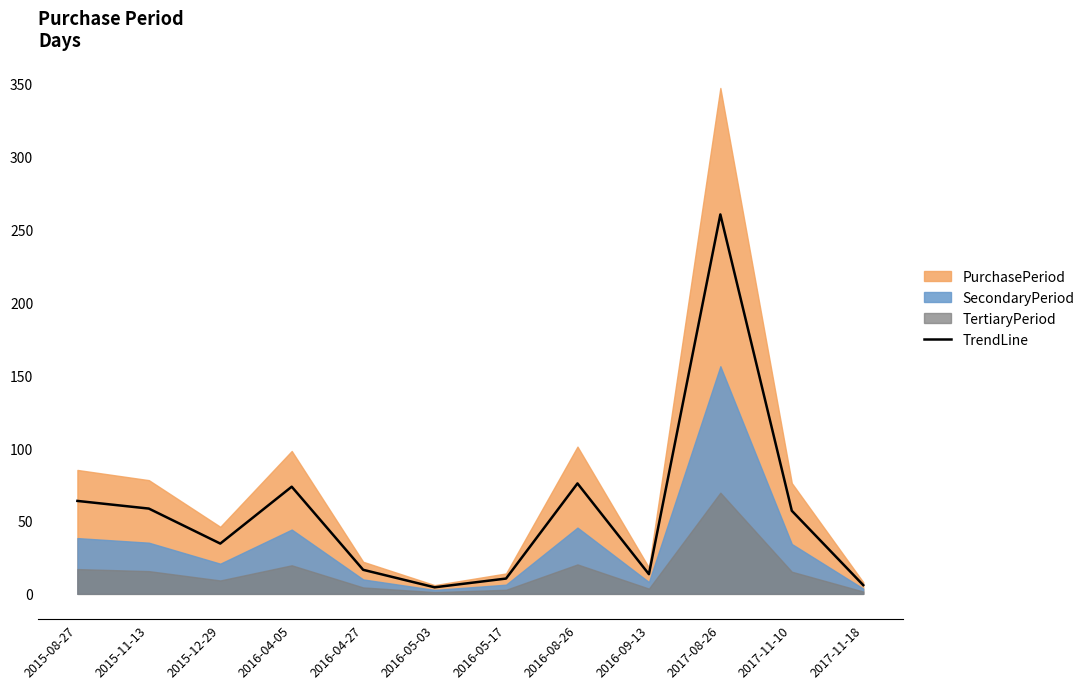

Reading left to right, extract all data points from this chart.

63.8	58.5	34.5	73.5	16.5	4.5	10.5	75.8	13.5	260.2	57.0	6.0